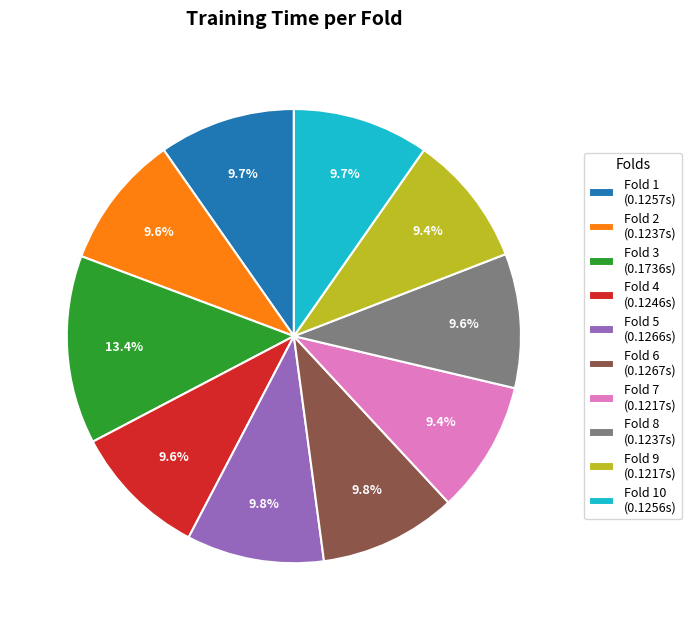

How many segments does this pie chart have?

10